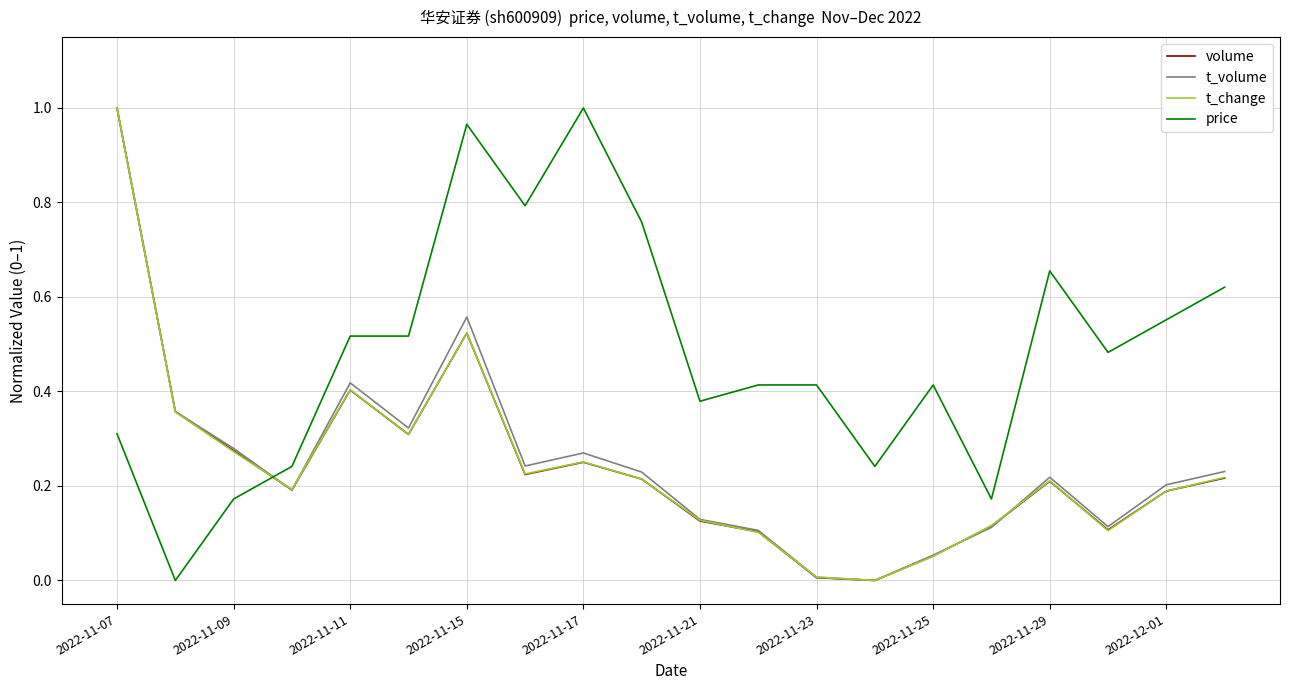

Which series has the largest total across all categories?

price